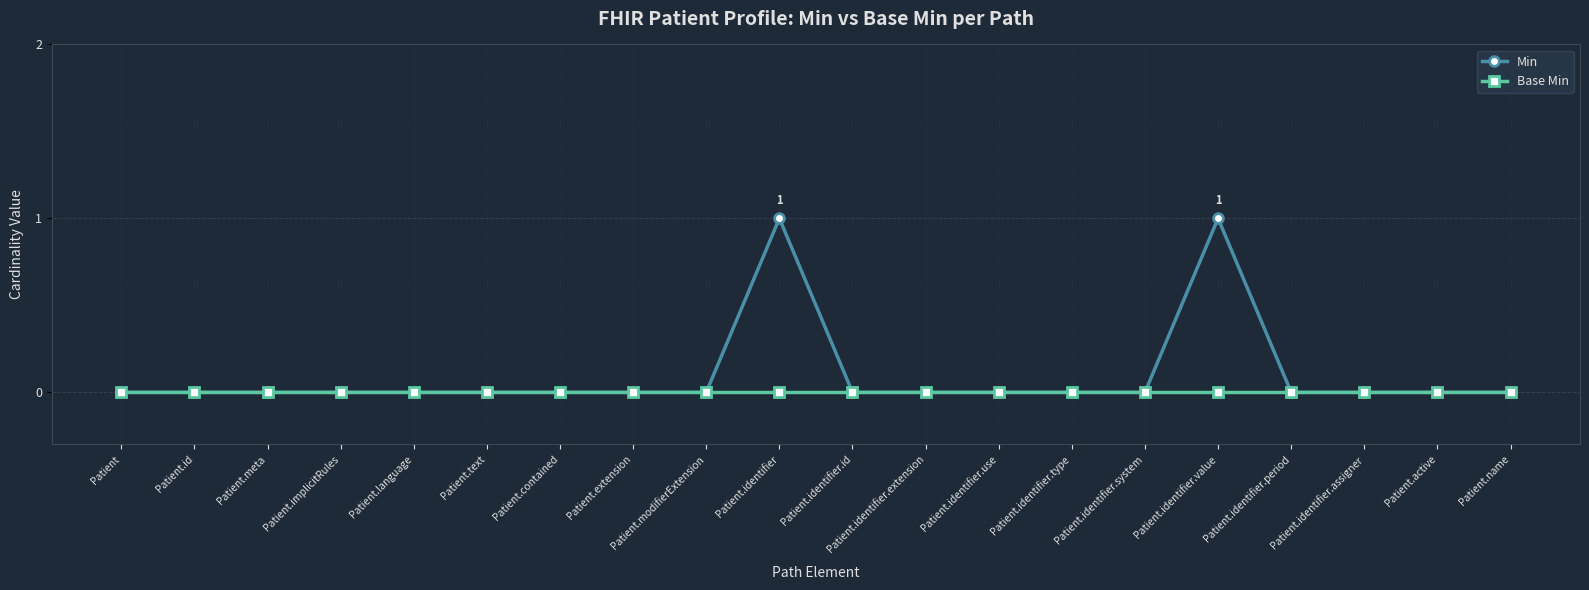

What is the label of the 1st point from the right?

Patient.name